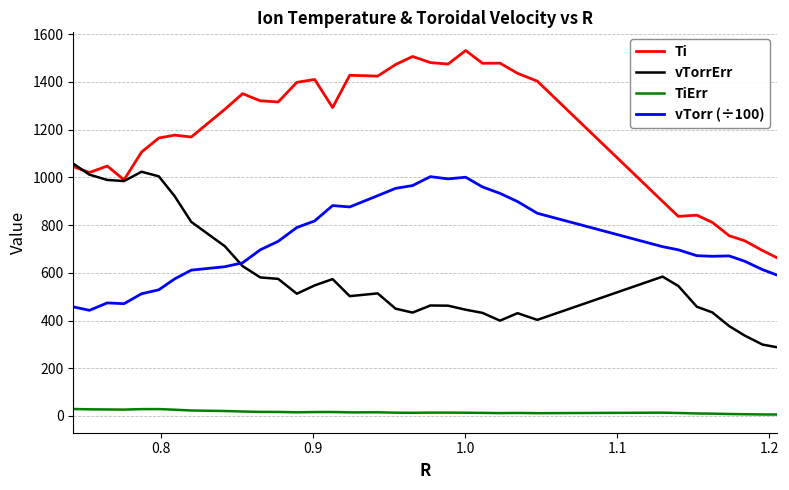

True or false: TiErr and vTorr (÷100) cross at least once.

False